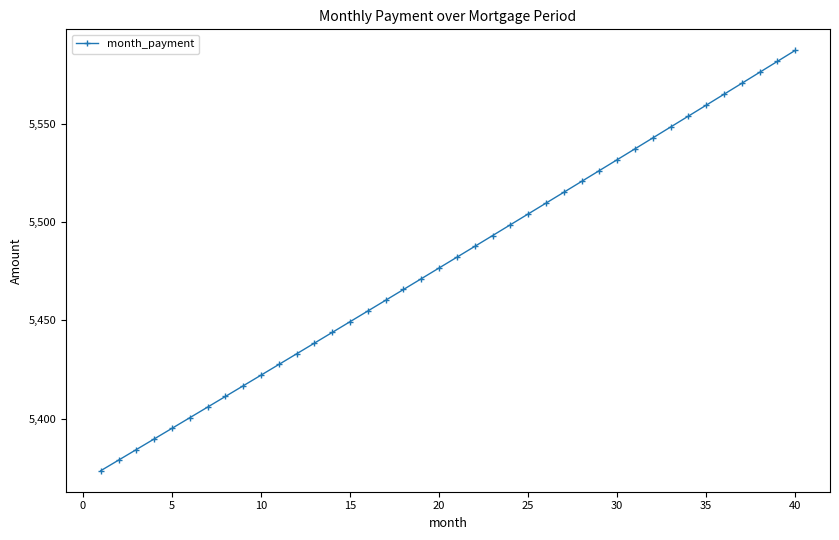

How many values exceed 5482?

20